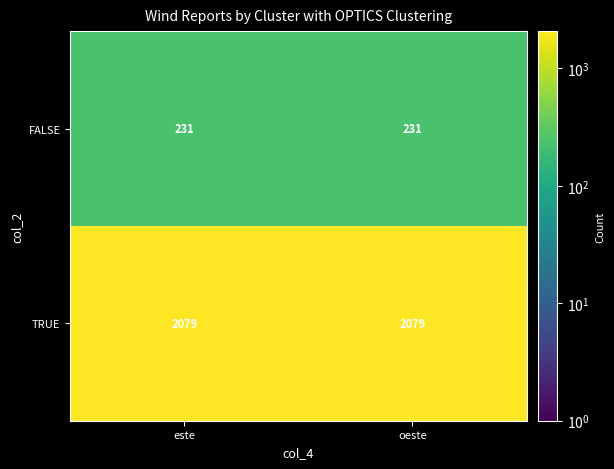

The TRUE series shows 2079 at este. True or false?

True